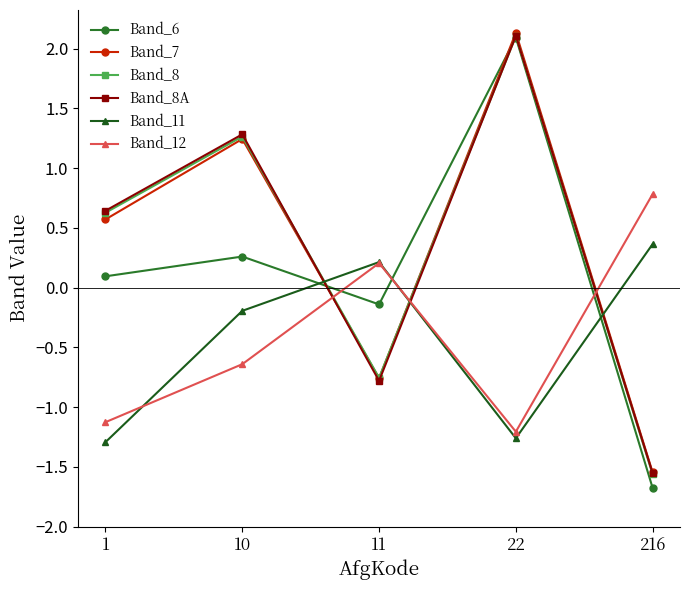

What is the smallest value displayed?

-1.7